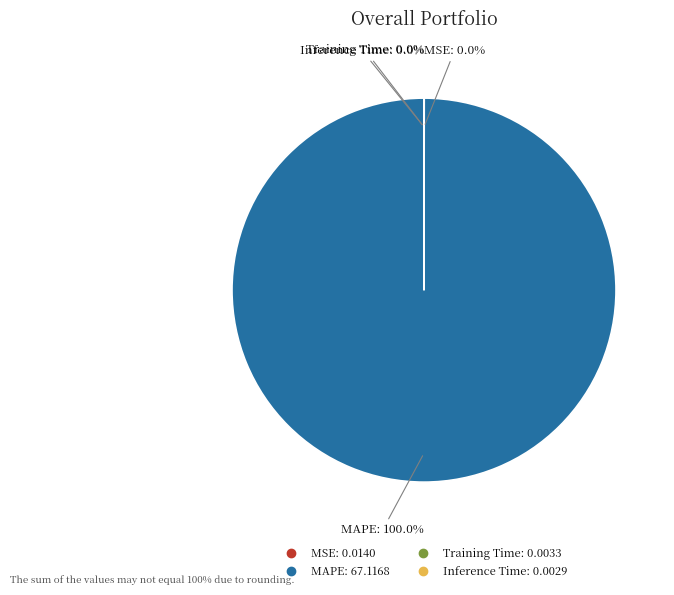

Which slice is the largest?

MAPE